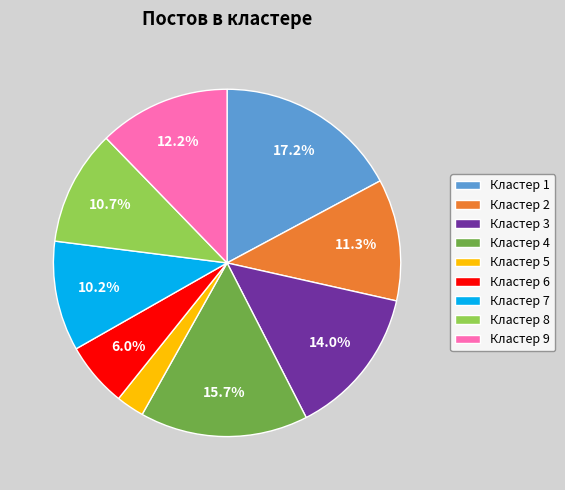

To the nearest percent, what percentage of the pie is Кластер 2?

11%